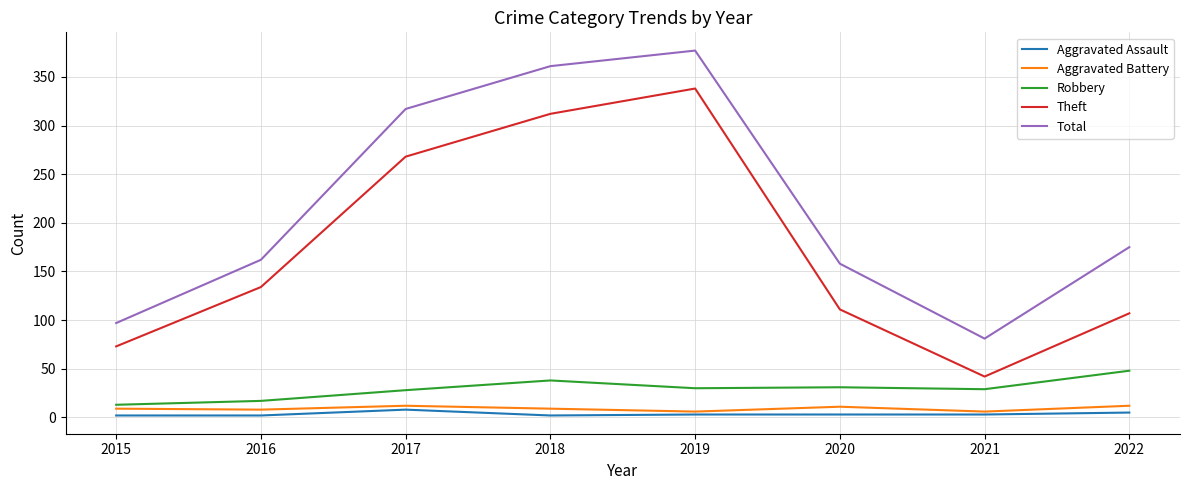

How many interior local peaks does the Aggravated Battery series have?

2